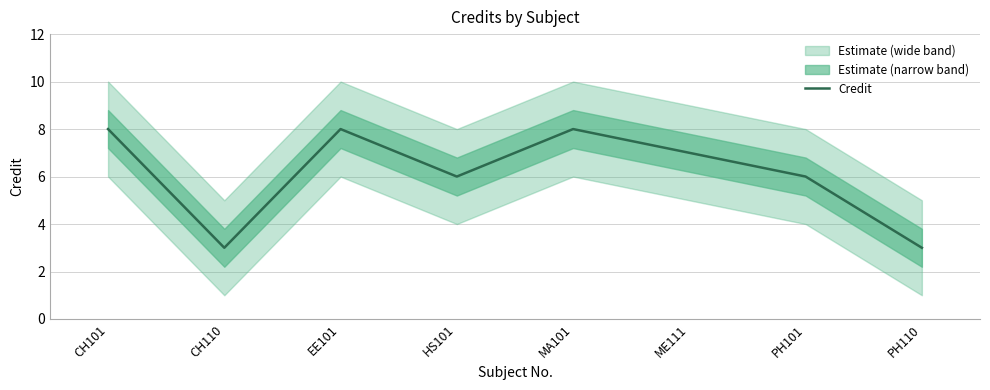

The value at HS101 is 6. True or false?

True